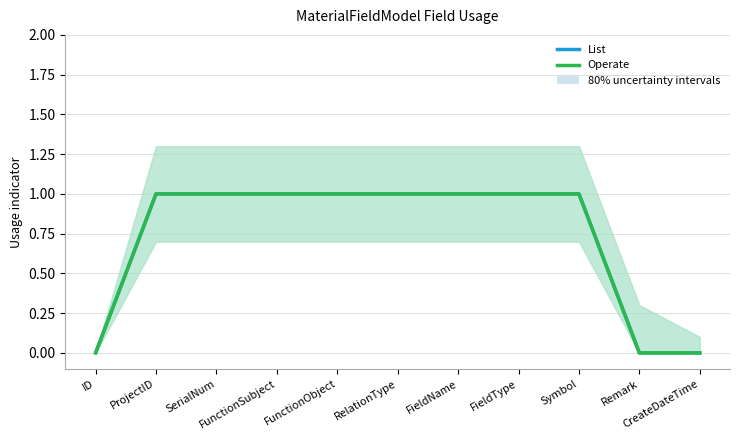

How many categories are shown in the chart?

11